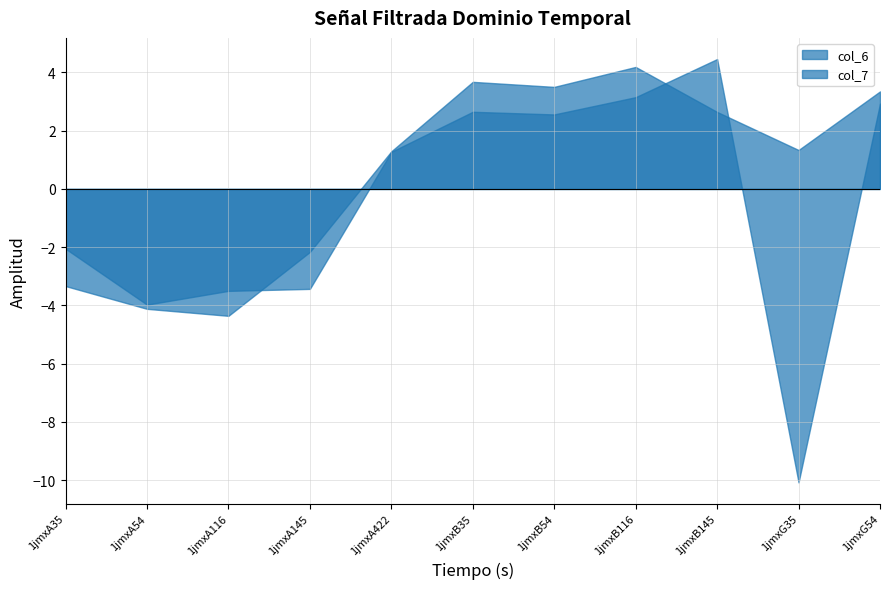

The value of col_6 at 1jmxB116 is 6.8. True or false?

False